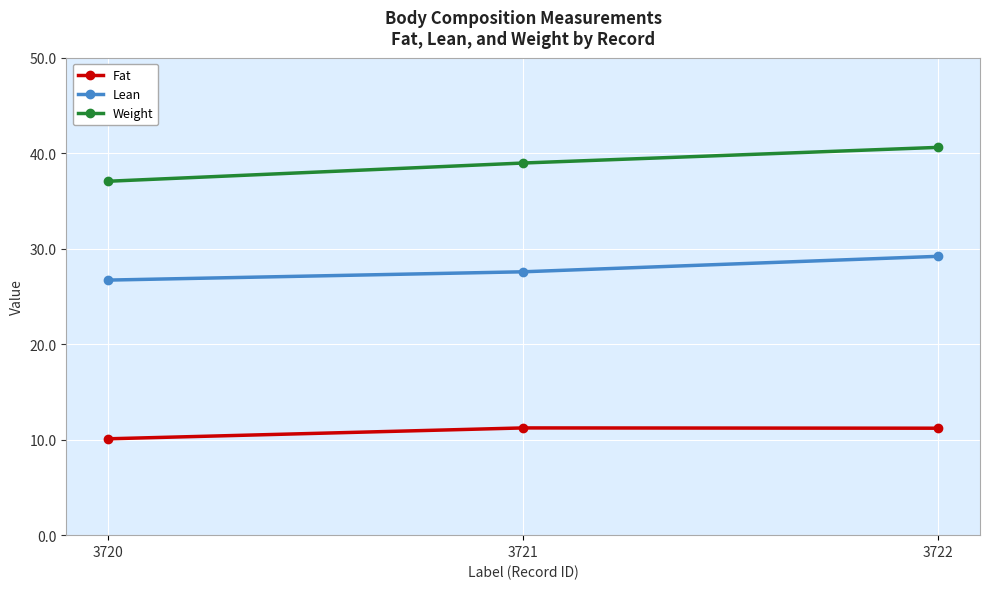

Which series has the largest range (max minus min)?

Weight